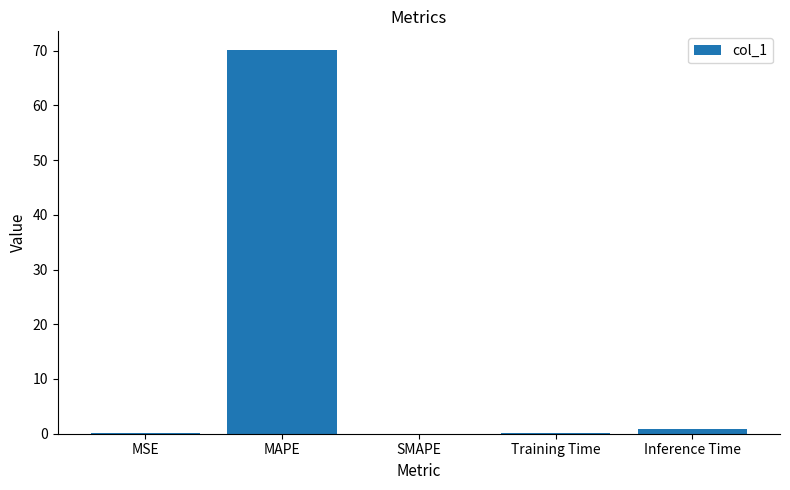

The chart shows a value of 120.9 at MAPE. True or false?

False